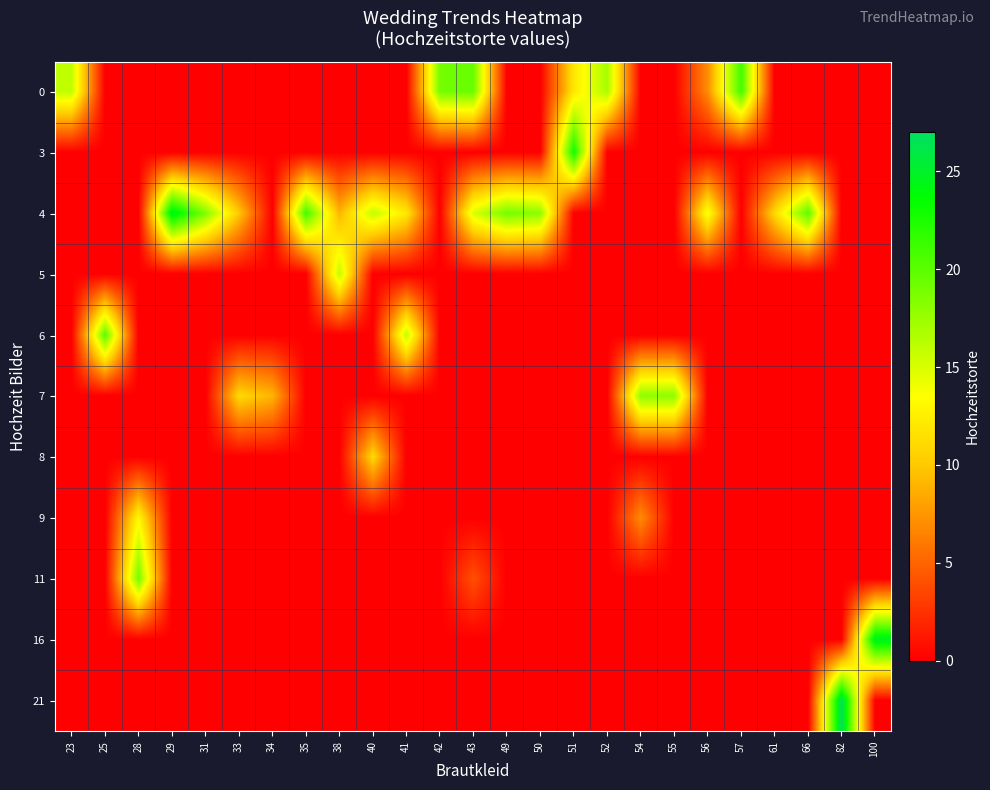

At which category is the sum across all series the highest?

43